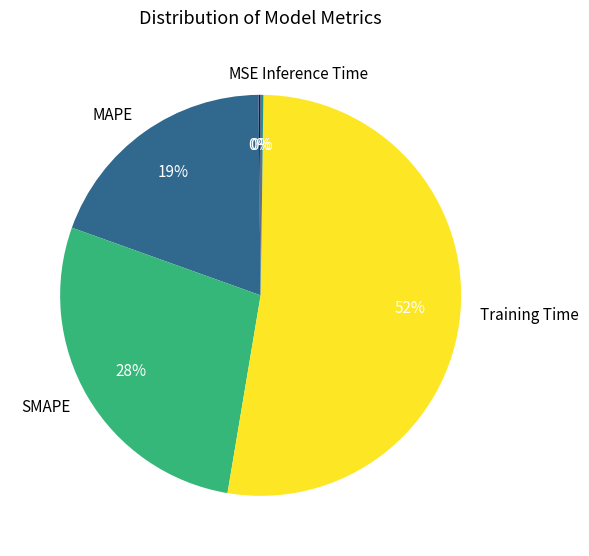

True or false: SMAPE accounts for 28% of the total.

True